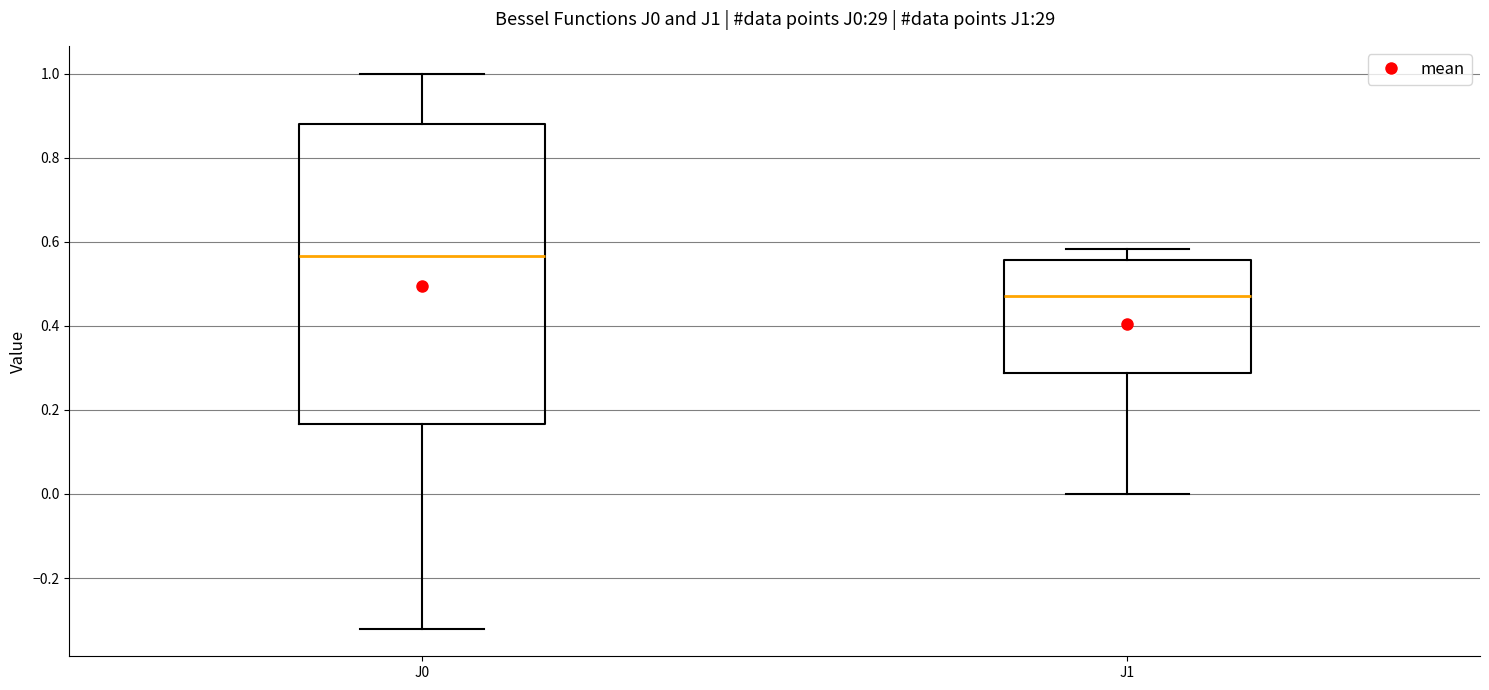

Reading left to right, transcribe this box plot: for each box, give where its median line is, the range the box spans, and where its two whiskers end, as read against the y-axis. The values are not printed on the chart, so give them approximately, as read against the axis.

J0: median 0.56, box 0.16 to 0.88, whiskers -0.32 to 1.00
J1: median 0.48, box 0.28 to 0.56, whiskers 0.00 to 0.58